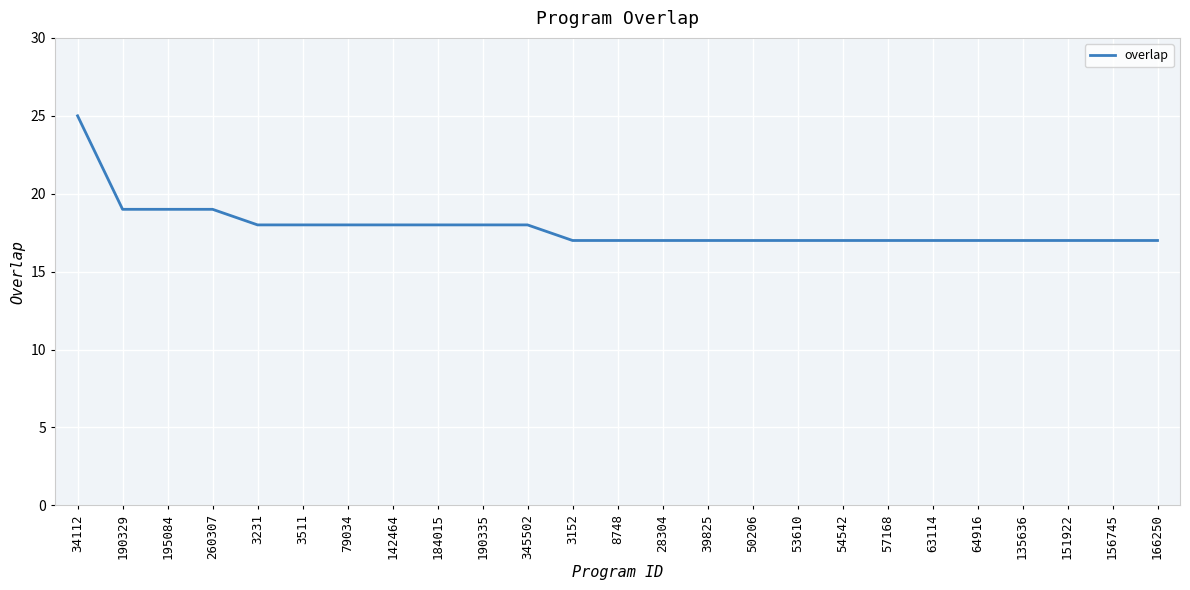

What is the sum of all values?

446